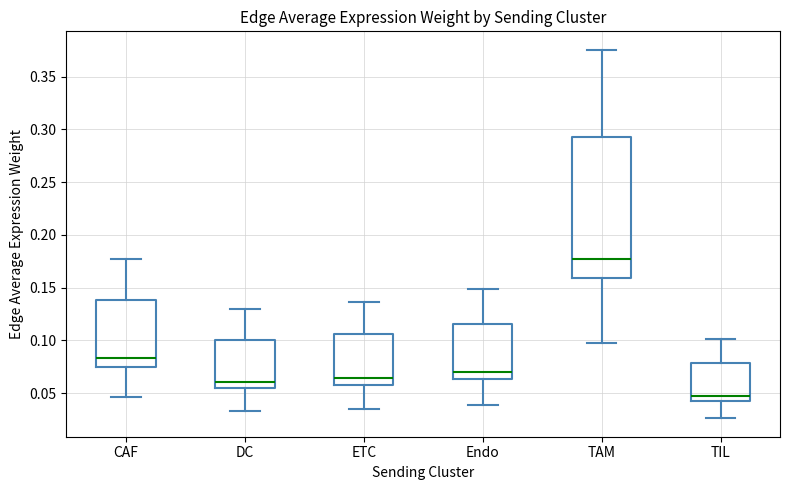

Reading left to right, read every box against the y-axis: the position of its median line, the range the box covers, and the ends of its whiskers. The values are not printed on the chart, so give them approximately, as read against the axis.

CAF: median 0.085, box 0.075 to 0.140, whiskers 0.045 to 0.175
DC: median 0.060, box 0.055 to 0.100, whiskers 0.035 to 0.130
ETC: median 0.065, box 0.060 to 0.105, whiskers 0.035 to 0.135
Endo: median 0.070, box 0.065 to 0.115, whiskers 0.040 to 0.150
TAM: median 0.175, box 0.160 to 0.290, whiskers 0.100 to 0.375
TIL: median 0.050, box 0.045 to 0.080, whiskers 0.025 to 0.100